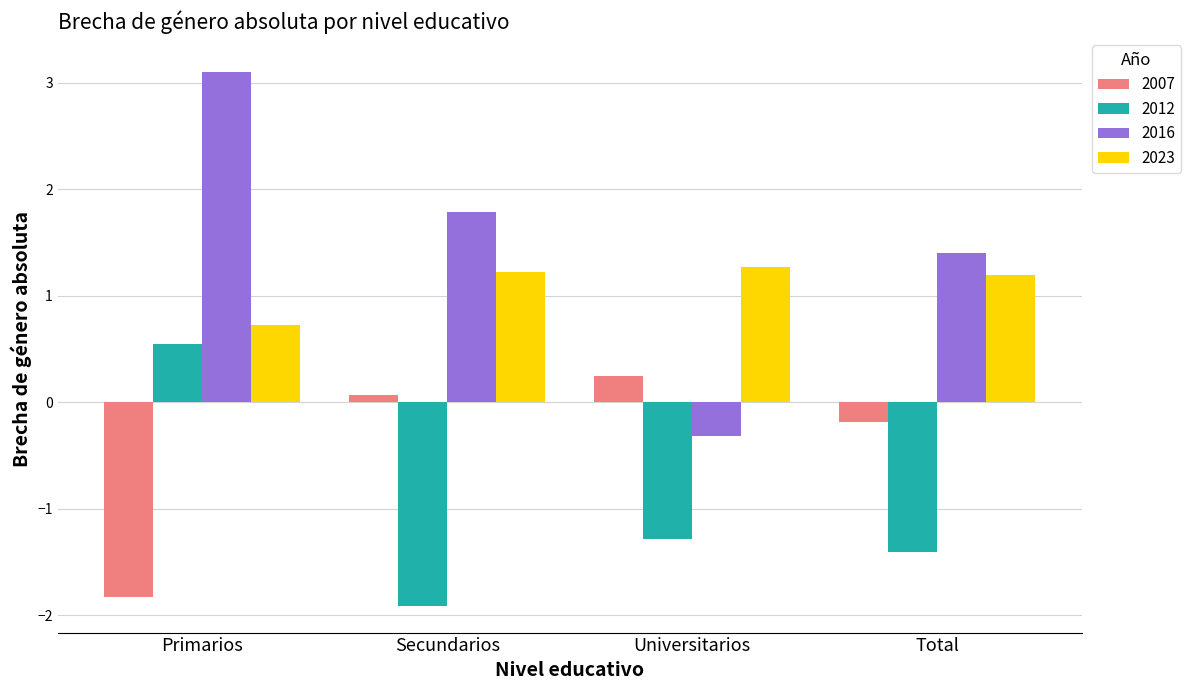

What is the spread (max minus min) of values at Universitarios?

2.6